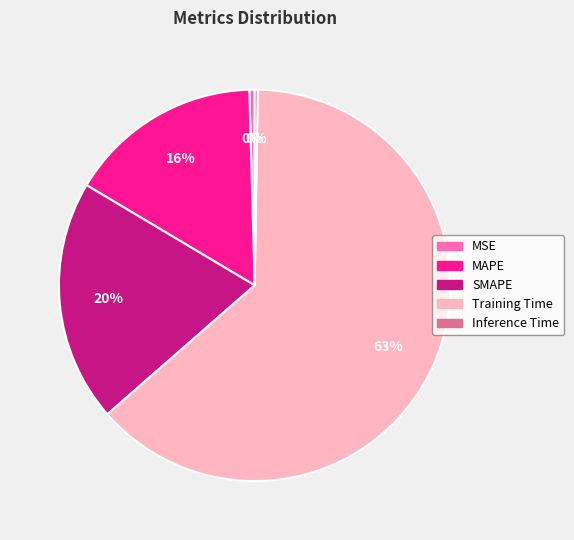

What is the ratio of the value at MAPE to the value at Training Time?

0.3